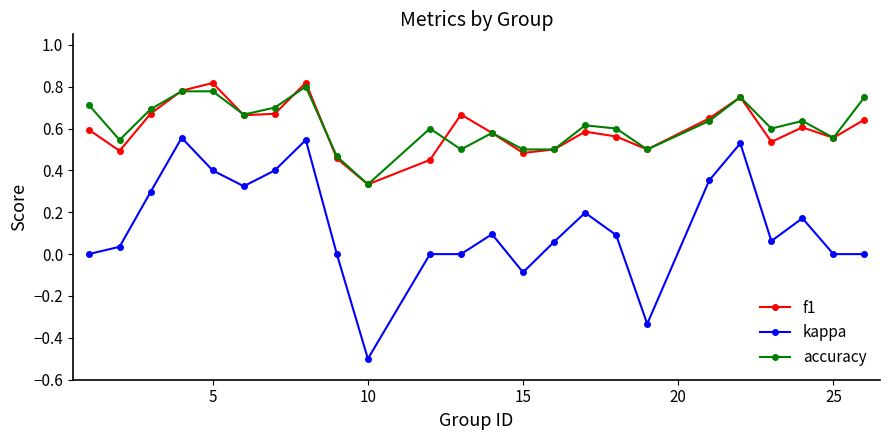

What is the minimum value for kappa?

-0.5